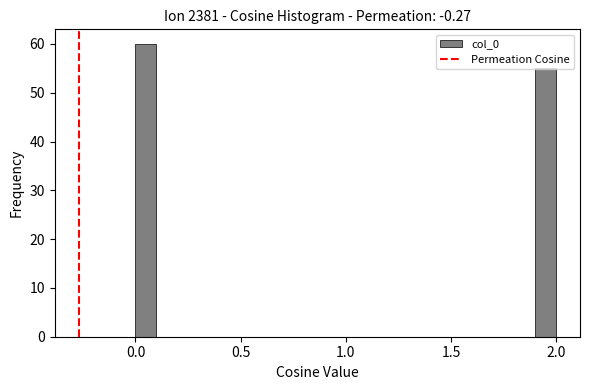

Around what value on the x-axis is the tallest bar? Give the approximate position of its centre, as read against the axis.

0.05